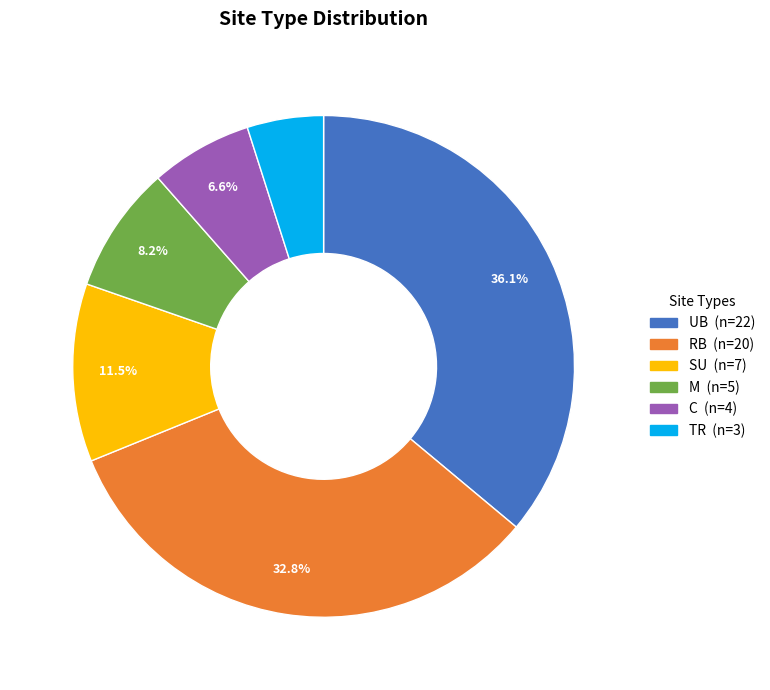

How many segments does this pie chart have?

6